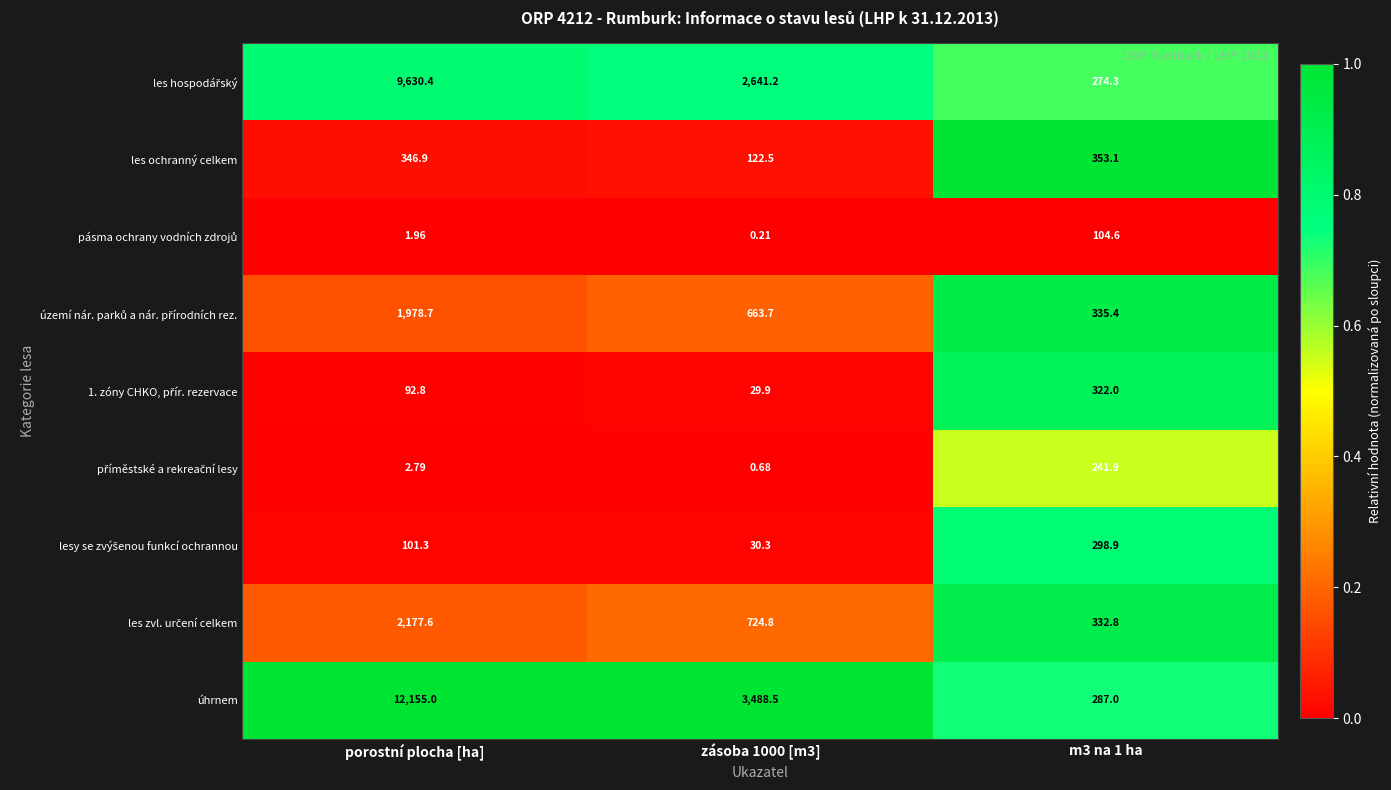

Which series changed the most between porostní plocha [ha] and zásoba 1000 [m3]?

úhrnem